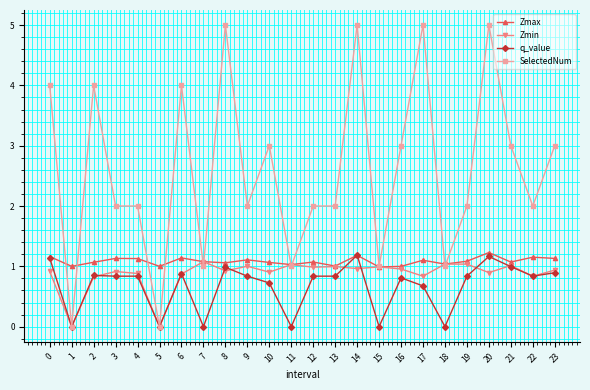

What is the minimum value for Zmax?

1.0